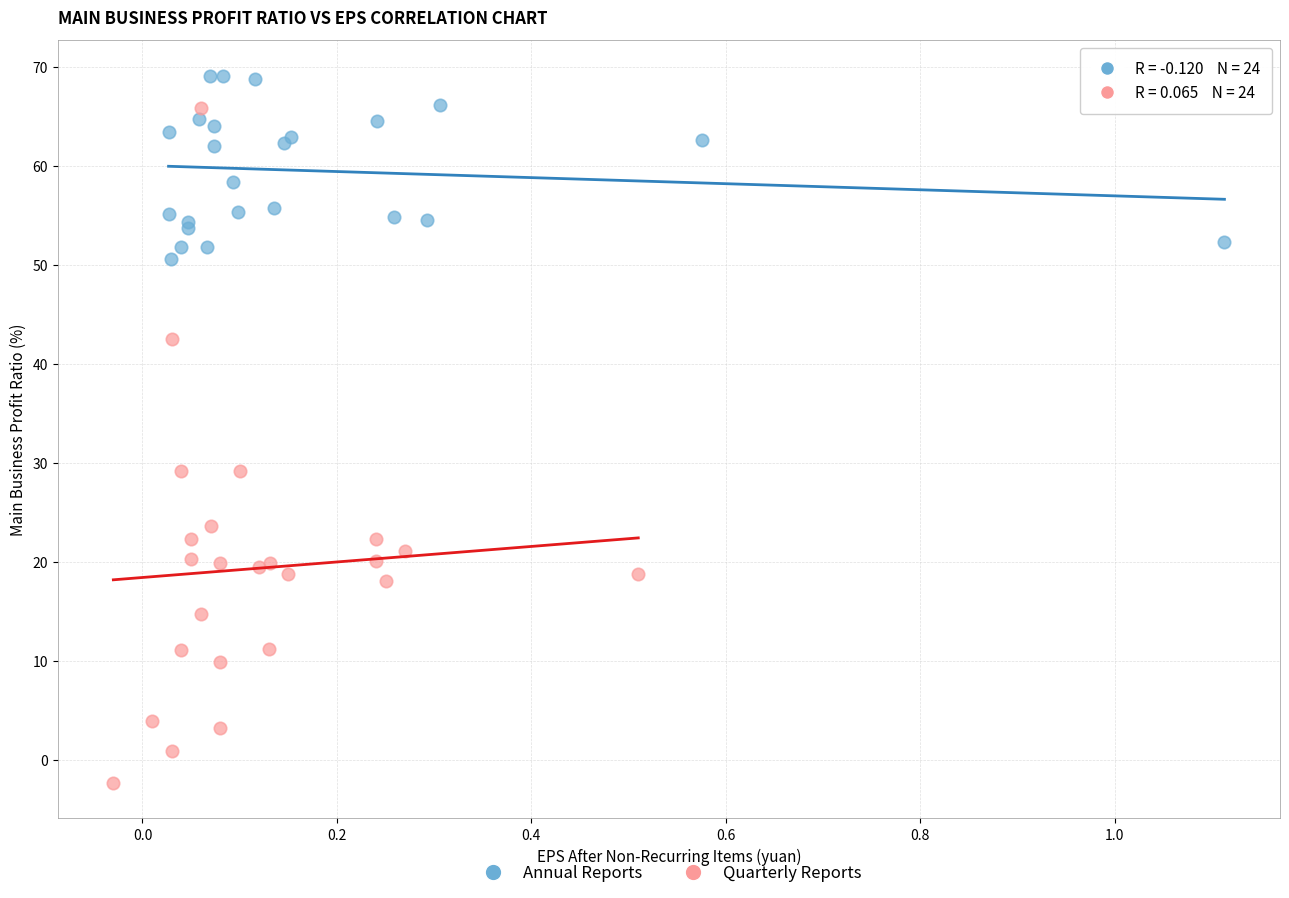

Which series contains the lowest Y value?

Quarterly Reports